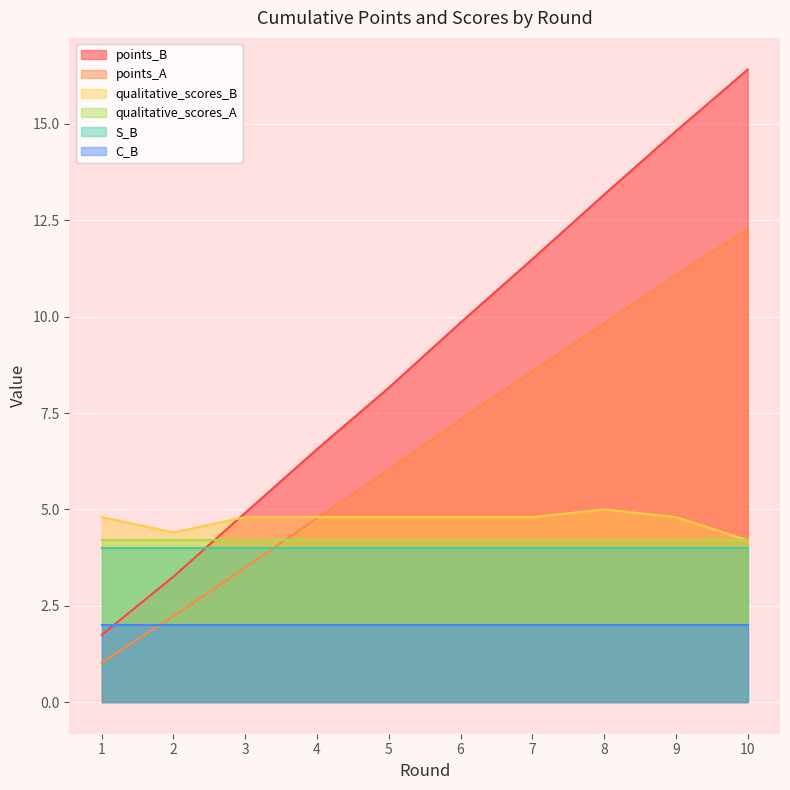

How many categories are shown in the chart?

10